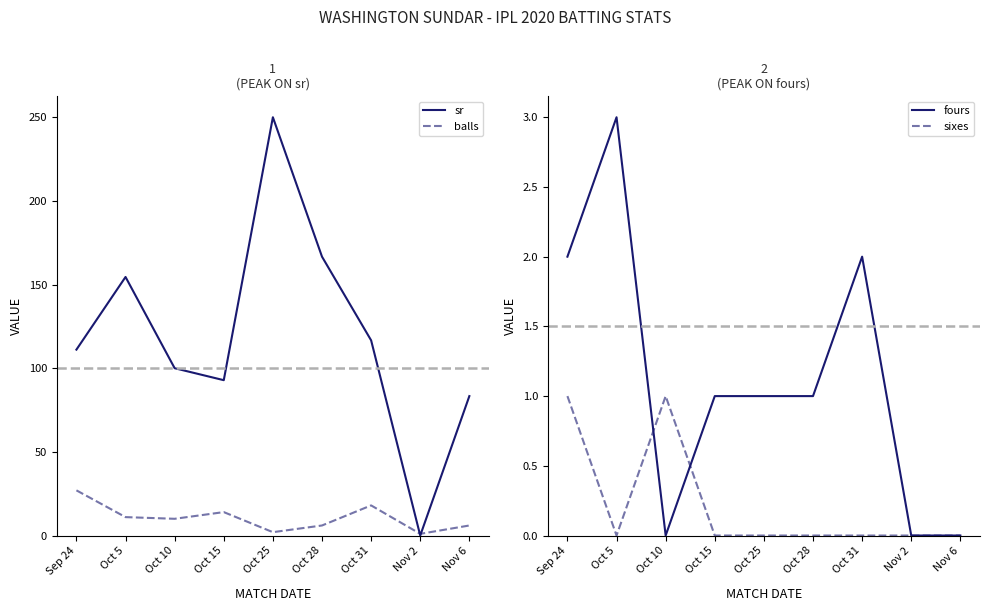

At which category does balls reach its first local peak?

Oct 15